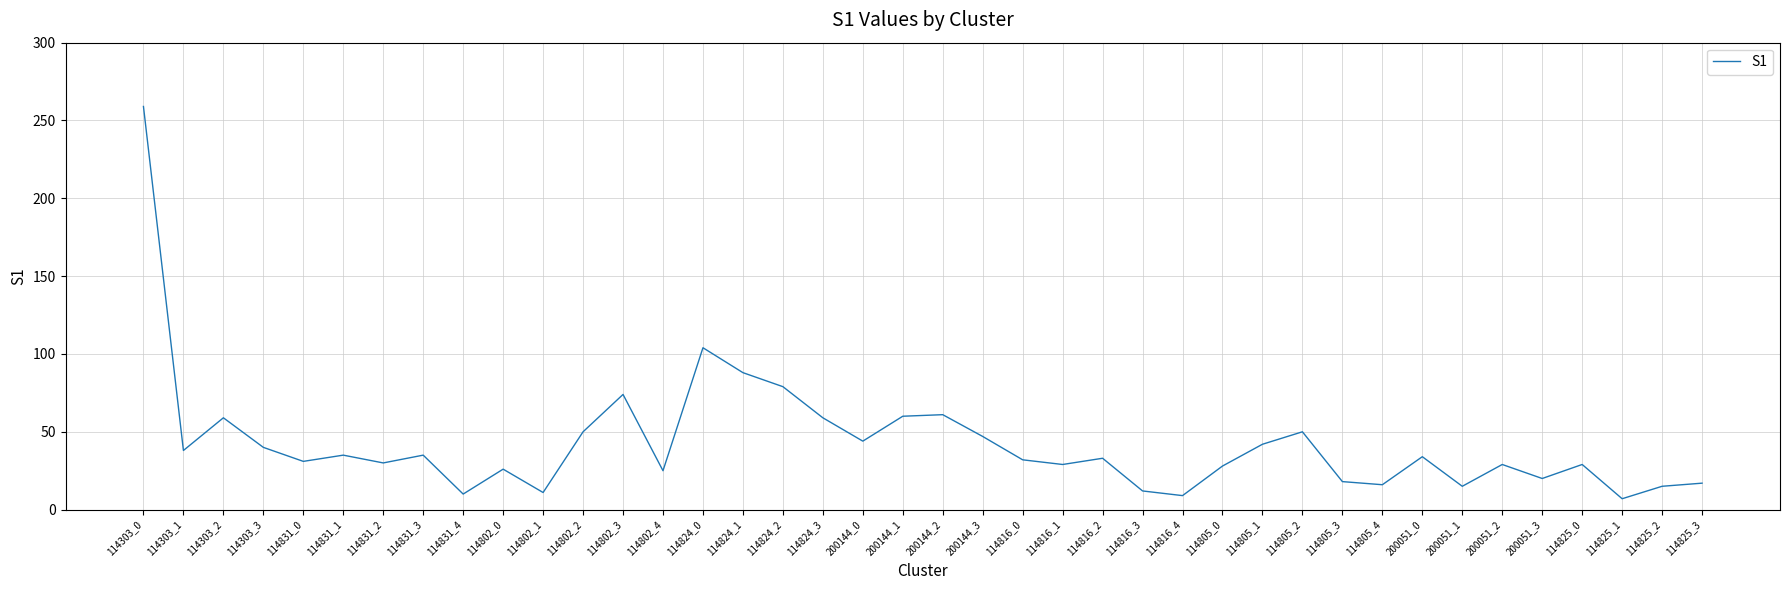

Where is the data nearest to the value 133?

114824_0